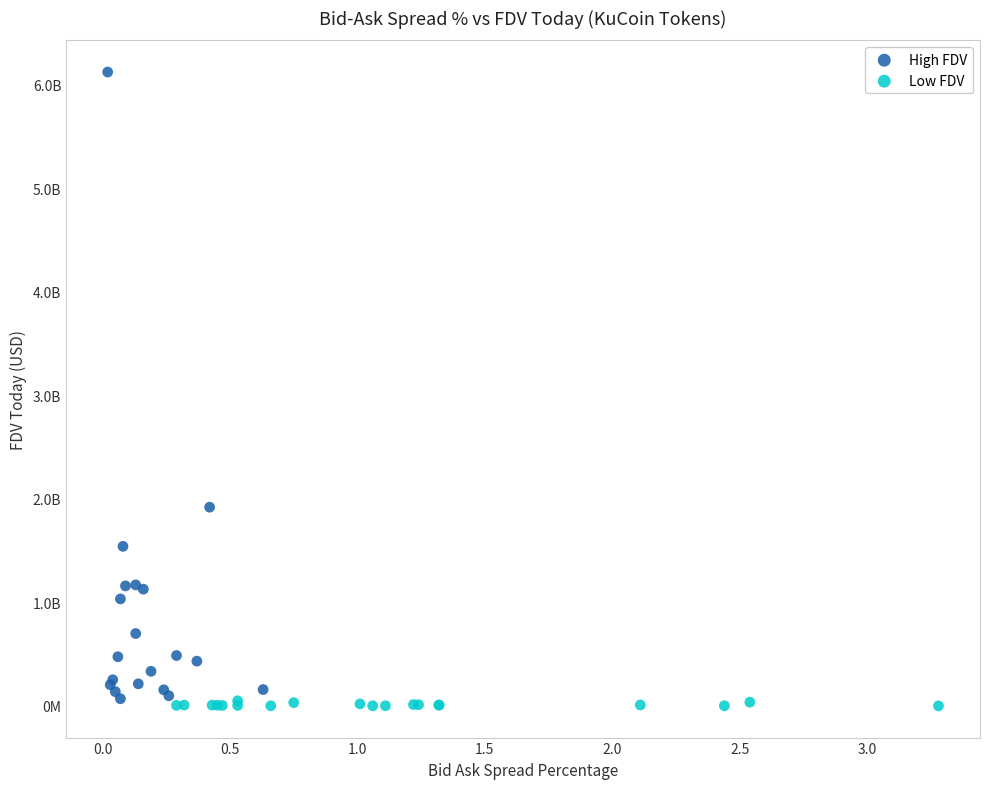

Which series contains the highest Y value?

High FDV